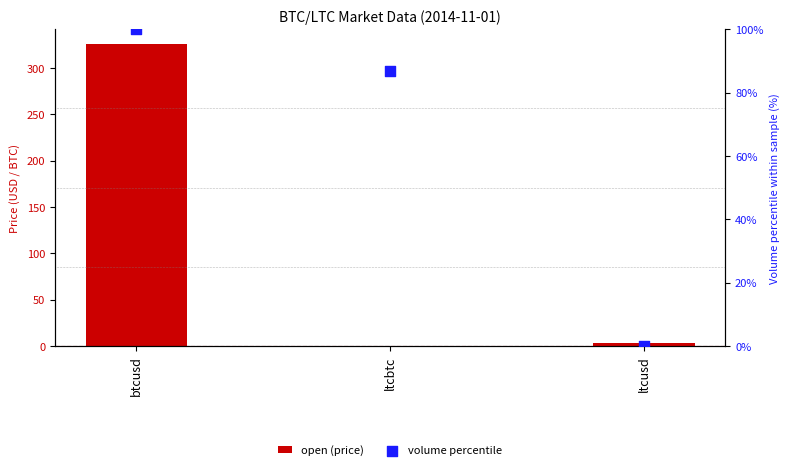

Which series contains the highest Y value?

open (price)